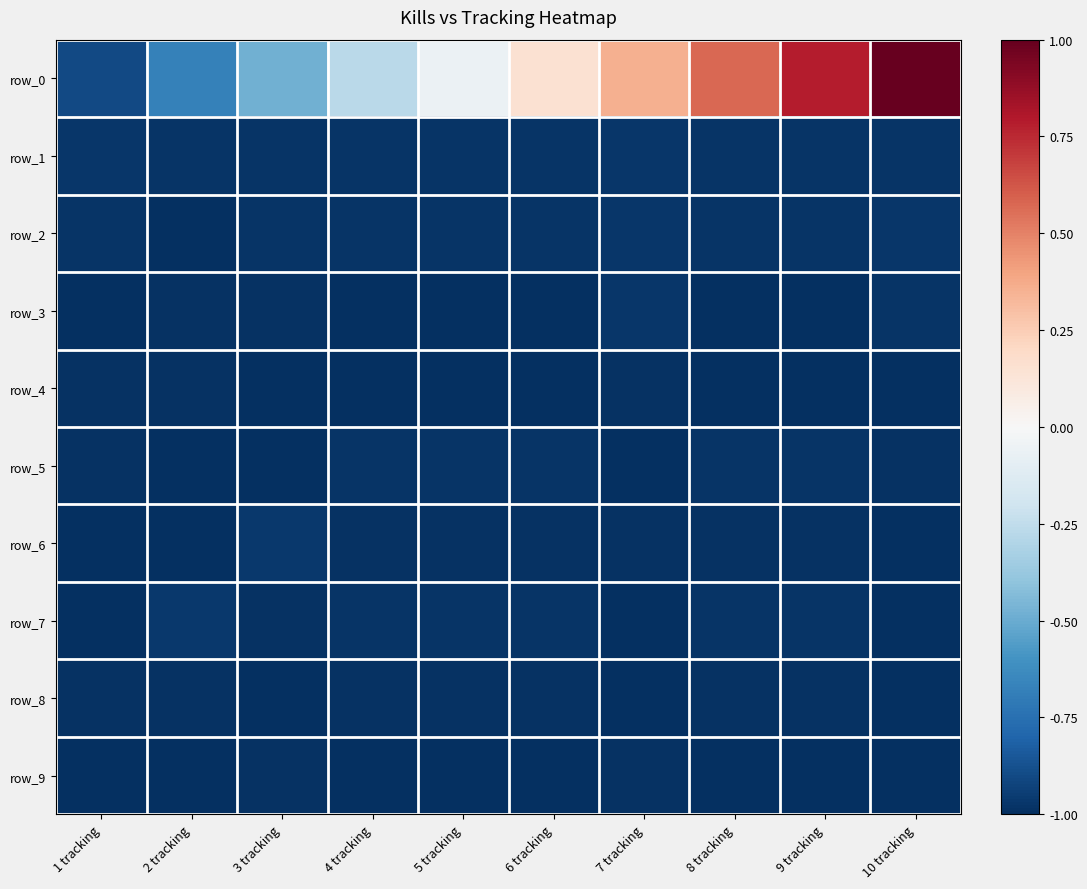

Which series has the largest total across all categories?

row_0